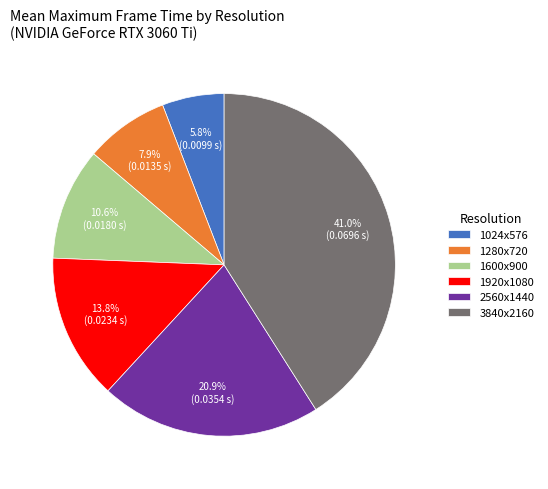

Combined, what portion of the pie is 1024x576 and 2560x1440?

26.7%